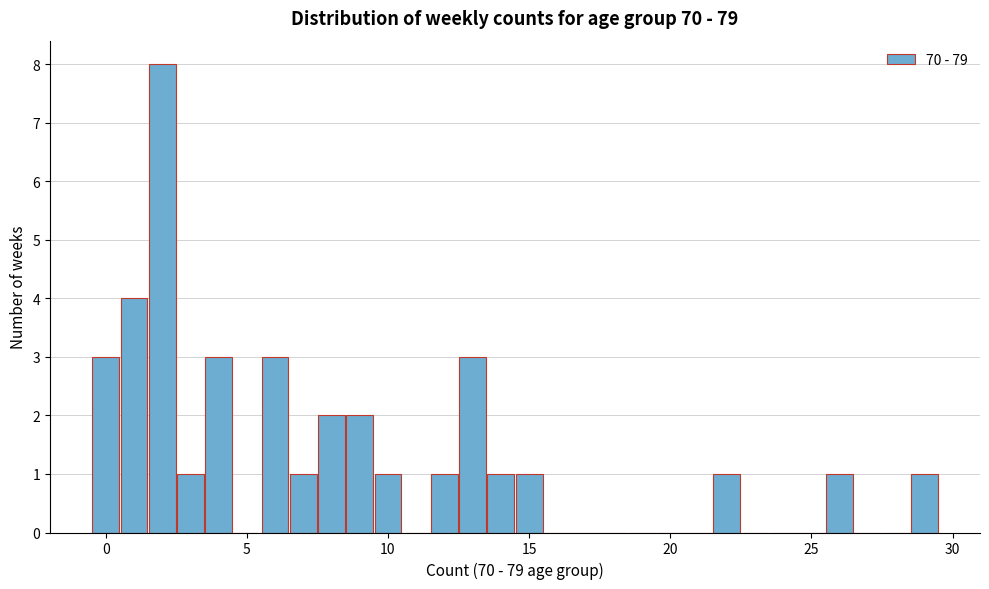

Read against the x-axis, roughly where is the centre of the tallest bar?

2.0